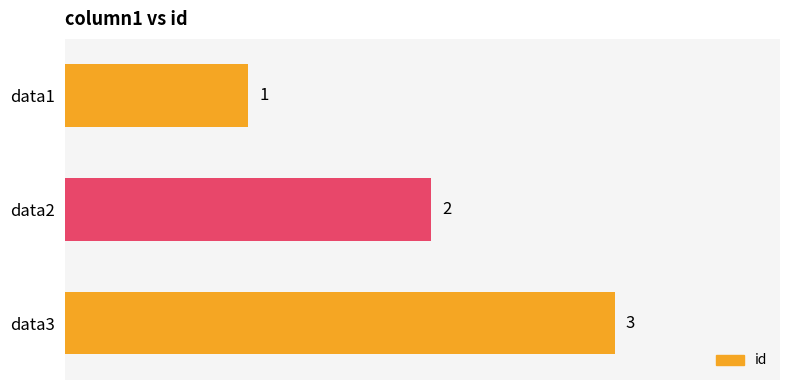

What is the sum of the values at data1 and data2?

3